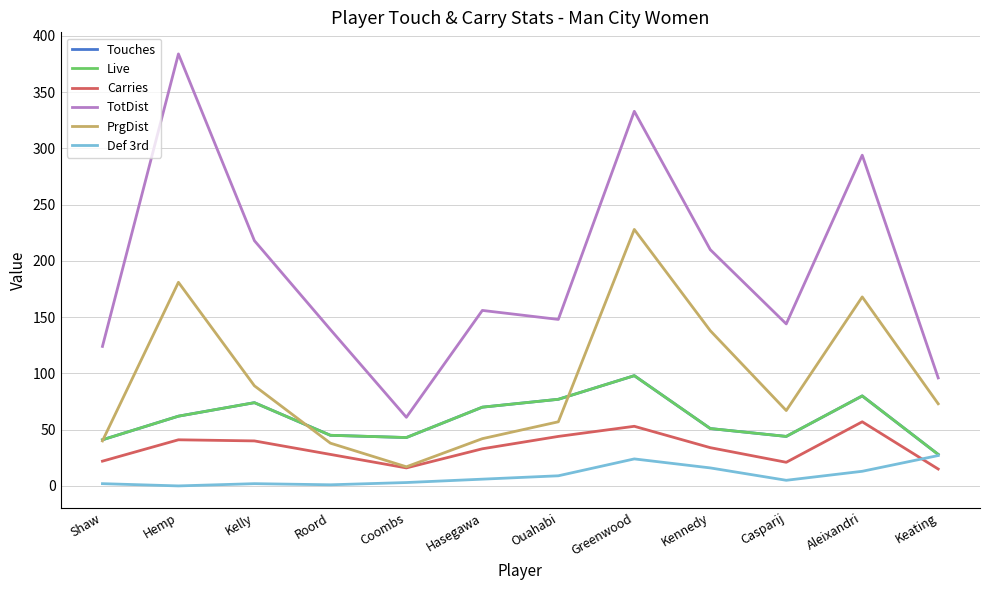

Does the chart display data point markers on the line(s)?

No